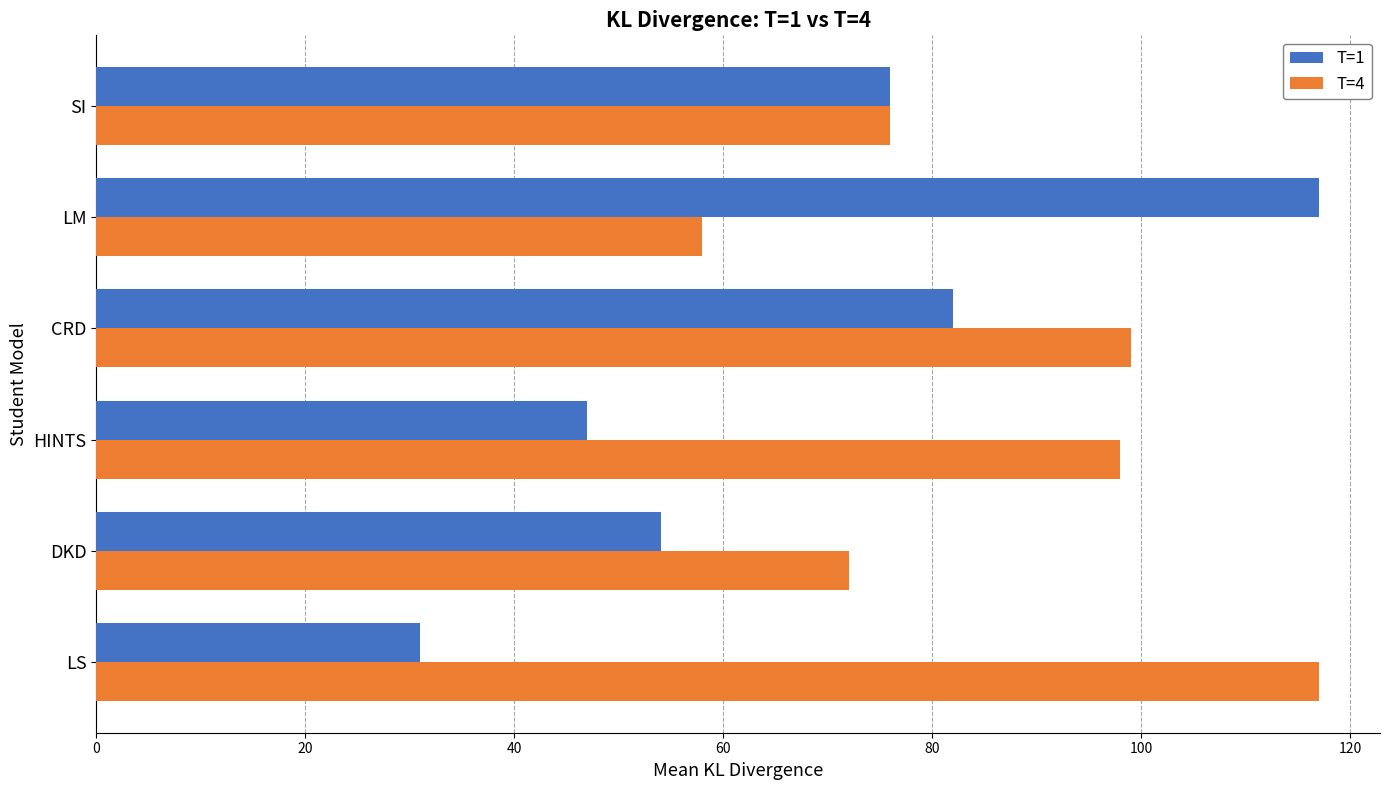

What is the average value of the T=1 series?

68